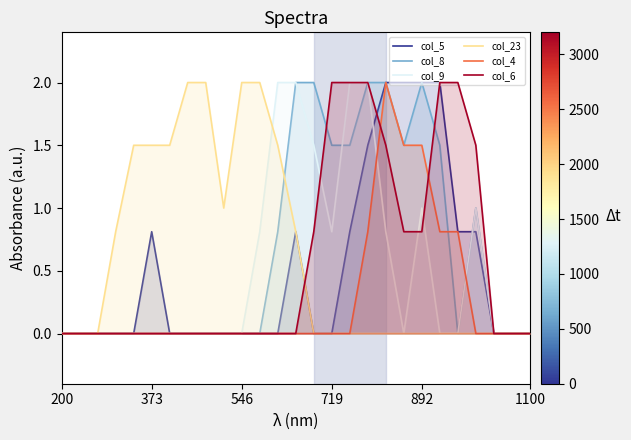

What is the spread (max minus min) of values at 892?

2.0